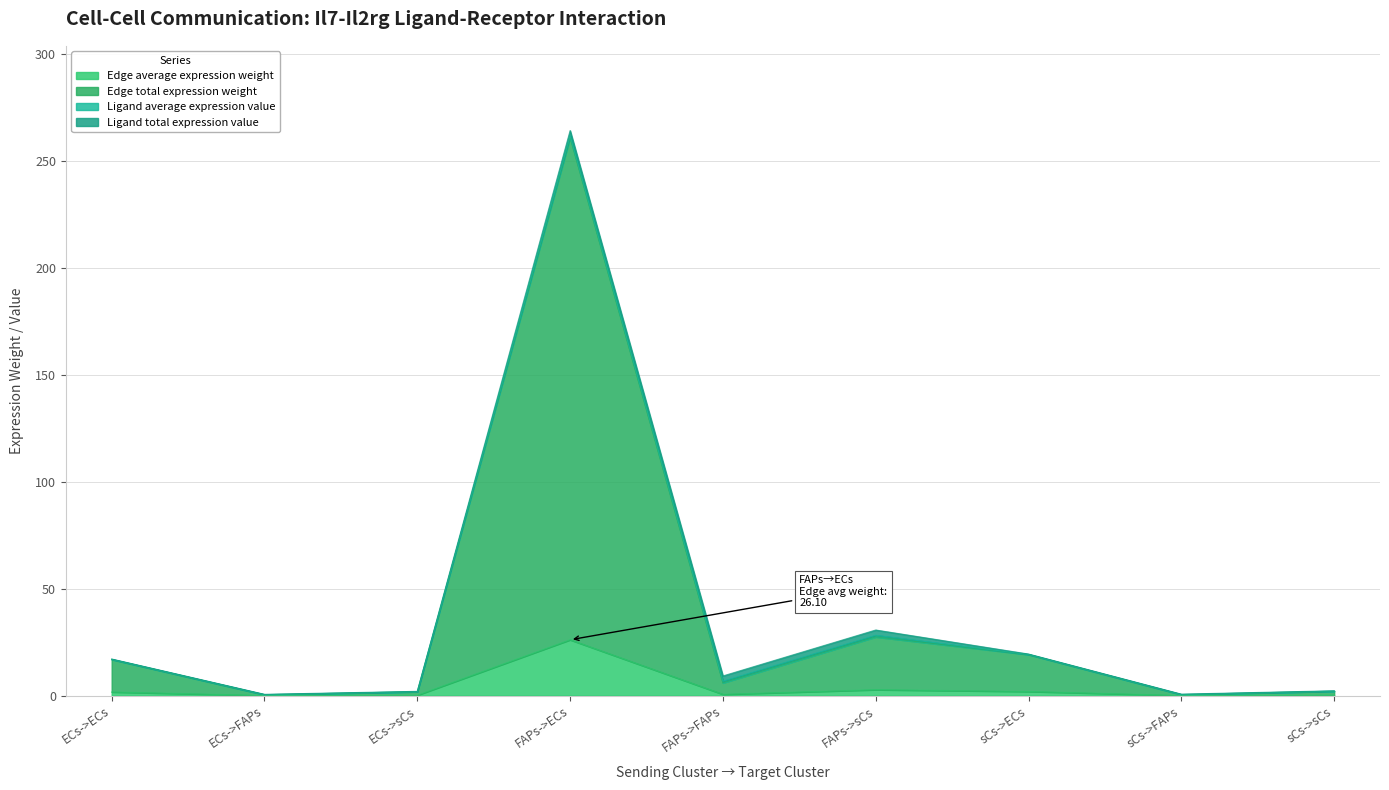

What is the spread (max minus min) of values at ECs->FAPs?

0.3